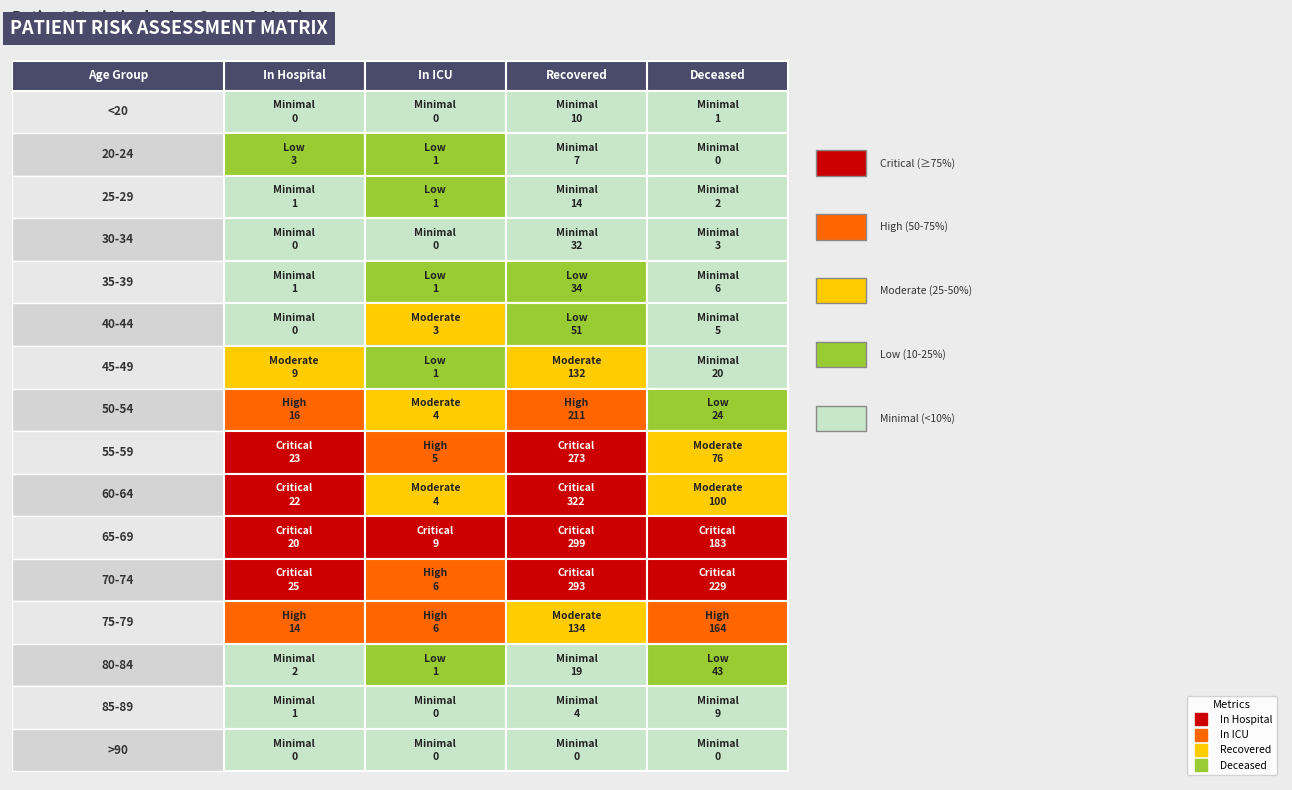

Is the value of 85-89 at <20 greater than the value of 35-39 at 30-34?

No